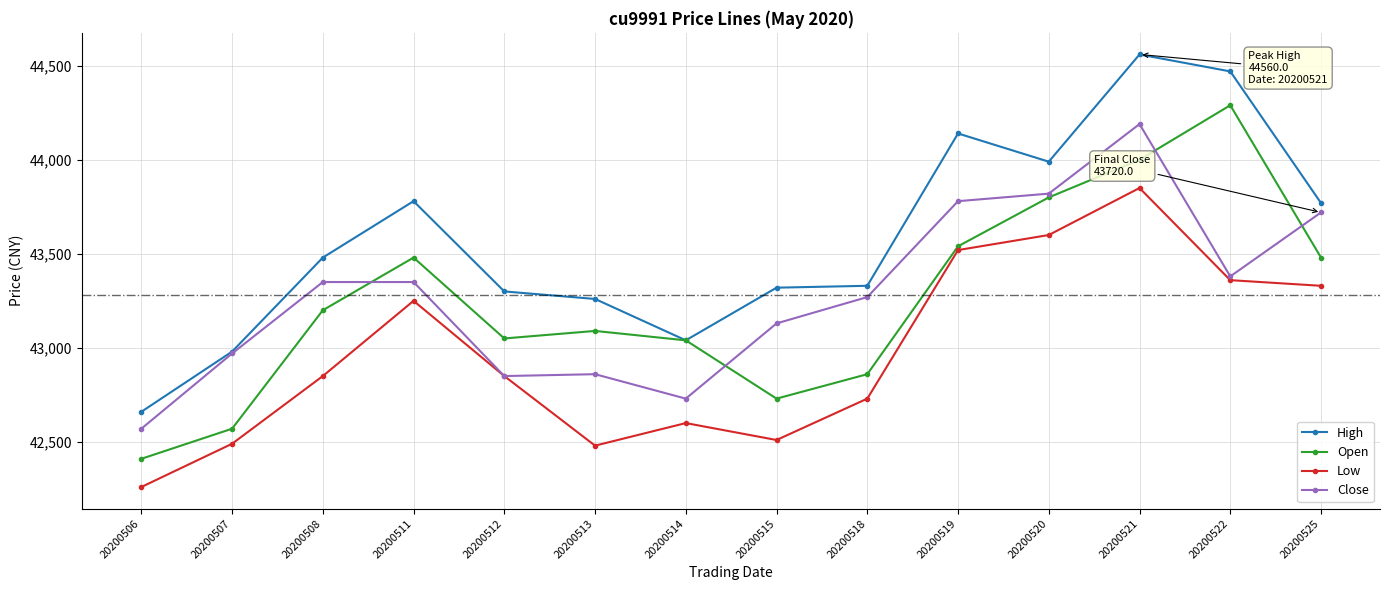

Does the chart display data point markers on the line(s)?

Yes